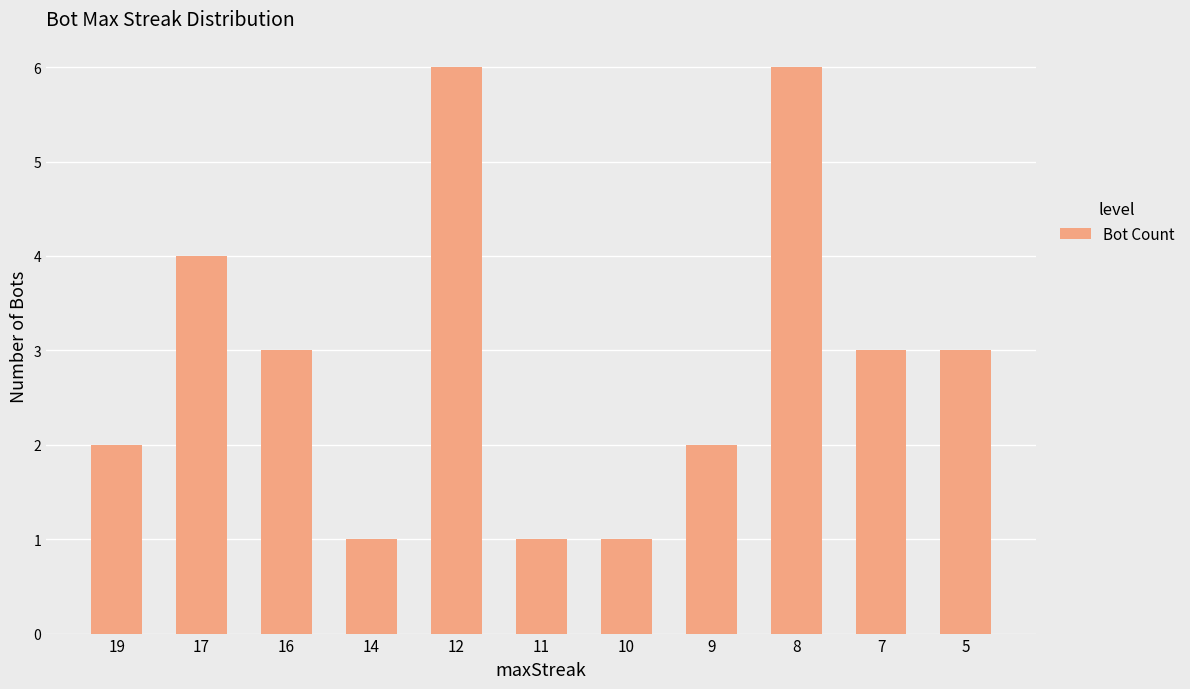

What is the difference between the maximum and minimum values?

5